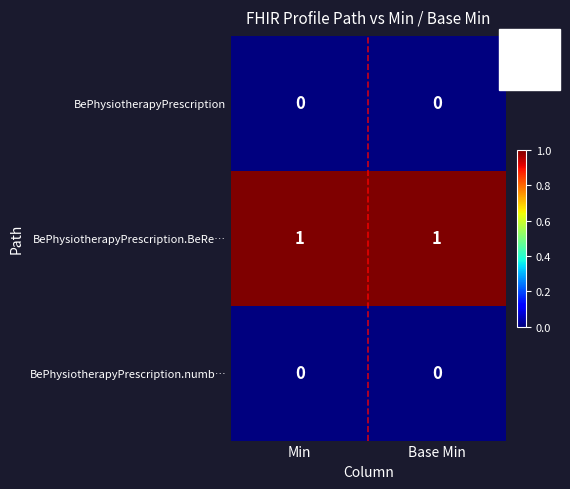

Which series has the largest total across all categories?

BePhysiotherapyPrescription.BeRe…